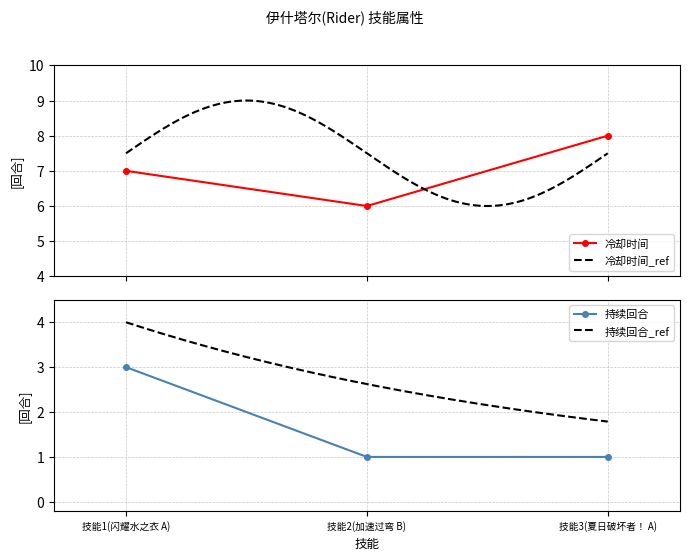

Is the value of 持续回合 at 技能3(夏日破坏者！ A) greater than the value of 冷却时间 at 技能3(夏日破坏者！ A)?

No